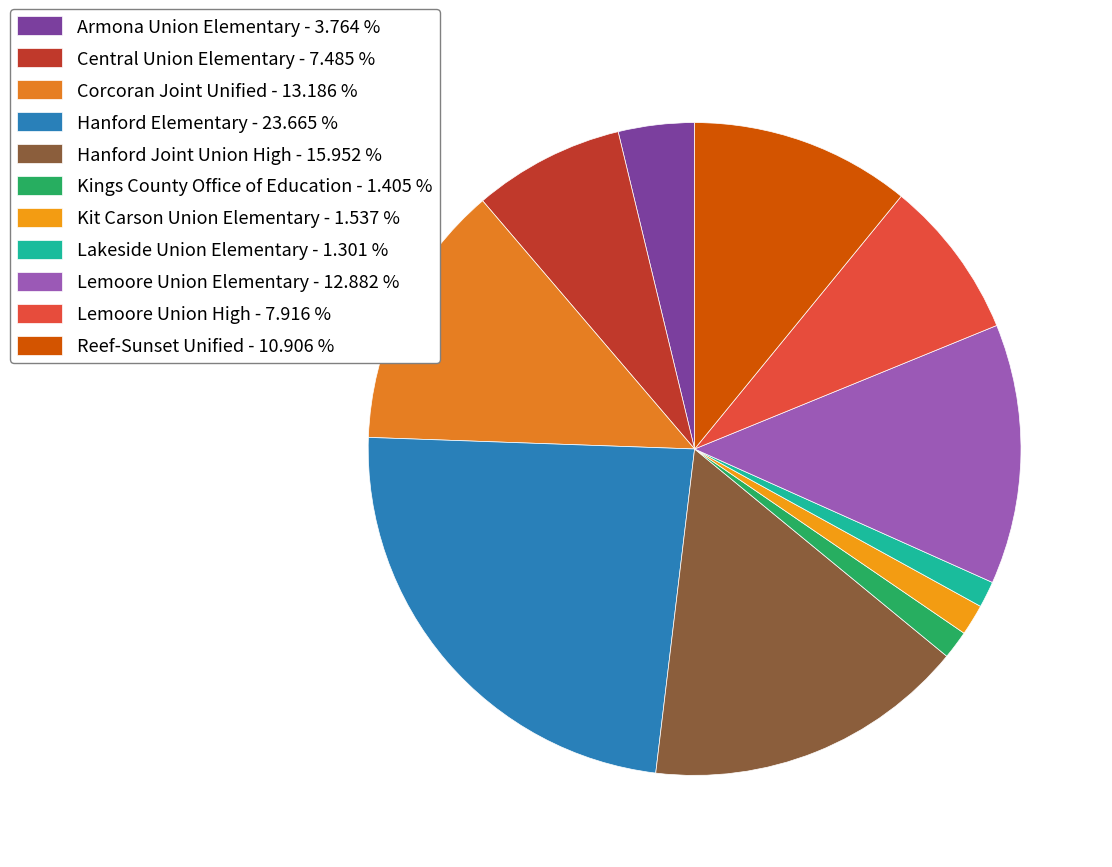

What is the smallest slice in the pie chart?

Lakeside Union Elementary